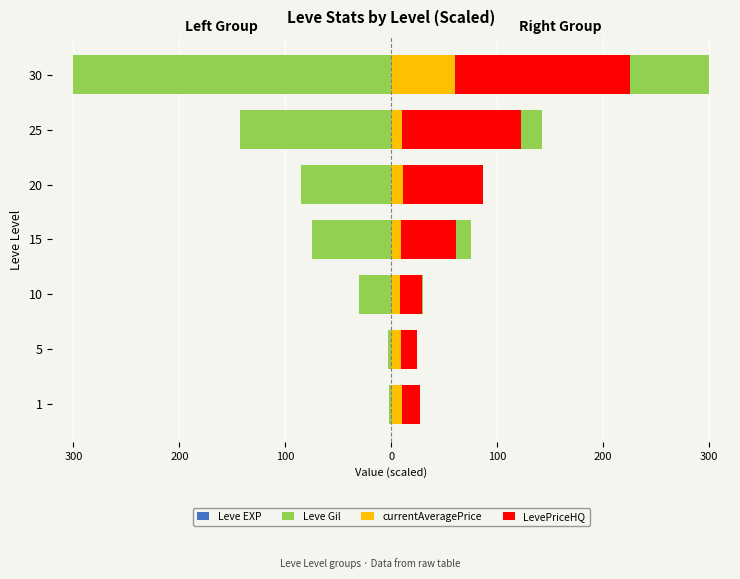

What is the difference between the second highest and minimum values in the LevePriceHQ series?

97.5